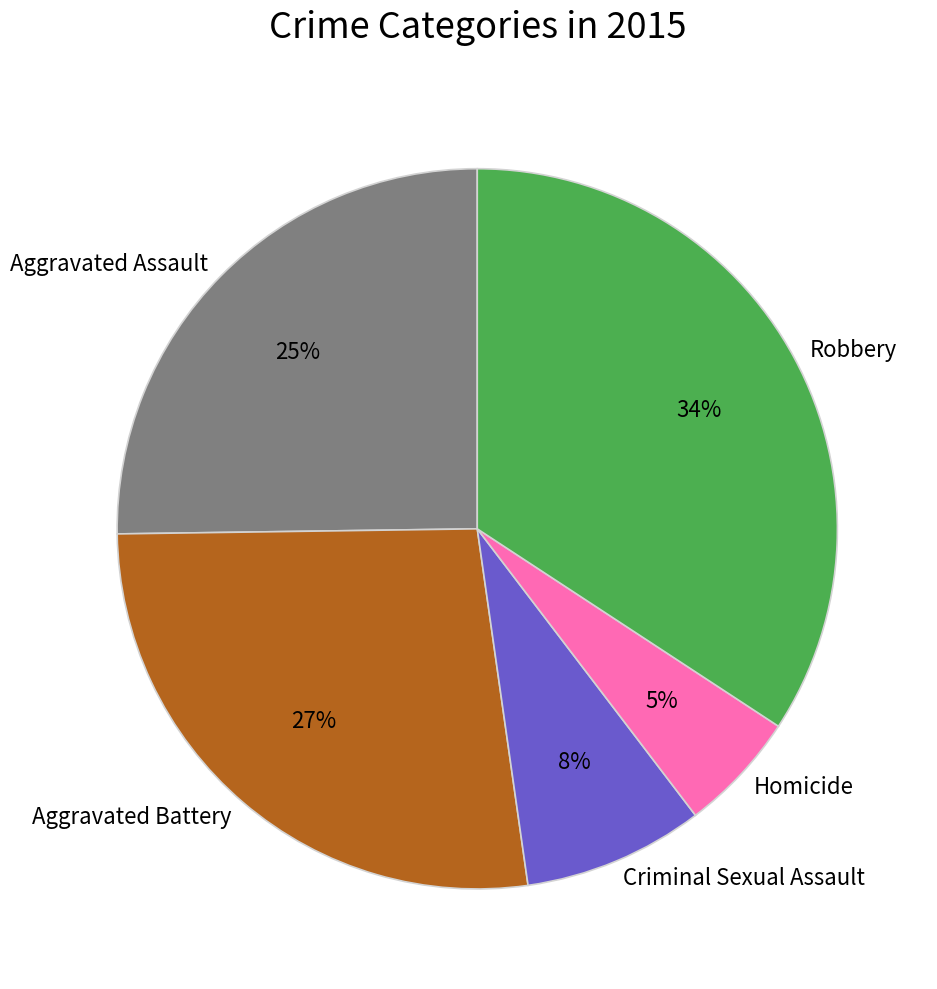

How many segments does this pie chart have?

5